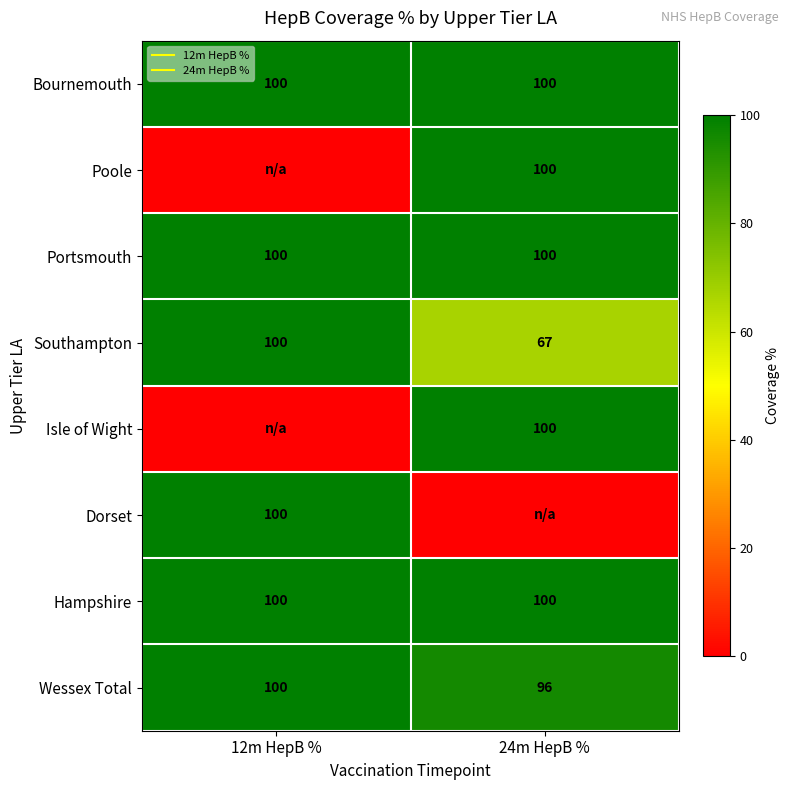

Which label corresponds to the smallest value in the chart?

12m HepB %